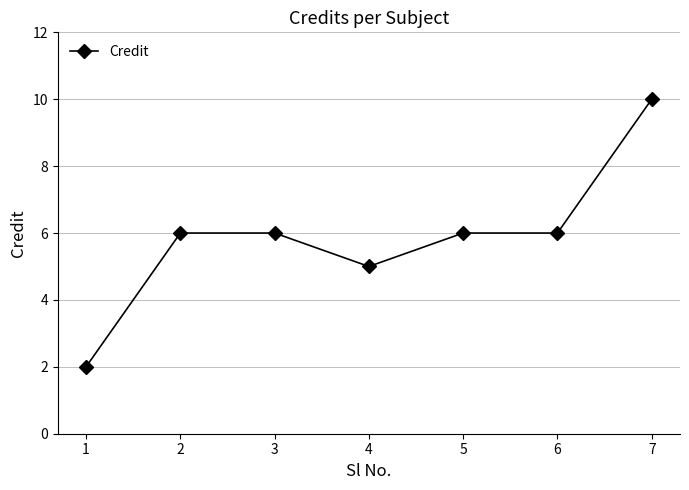

Reading right to left, what are all the values shown in this chart?

7=10	6=6	5=6	4=5	3=6	2=6	1=2